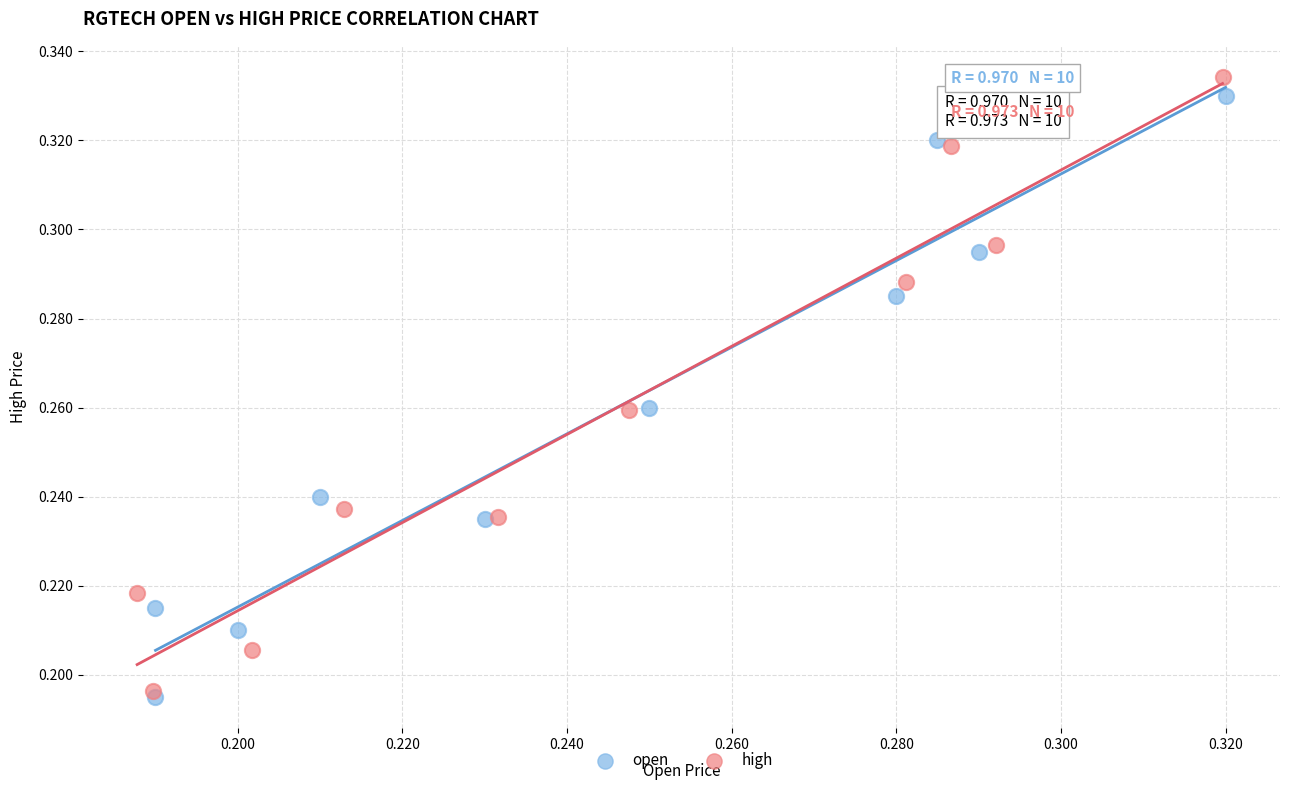

Which series has the widest spread of Y values?

high